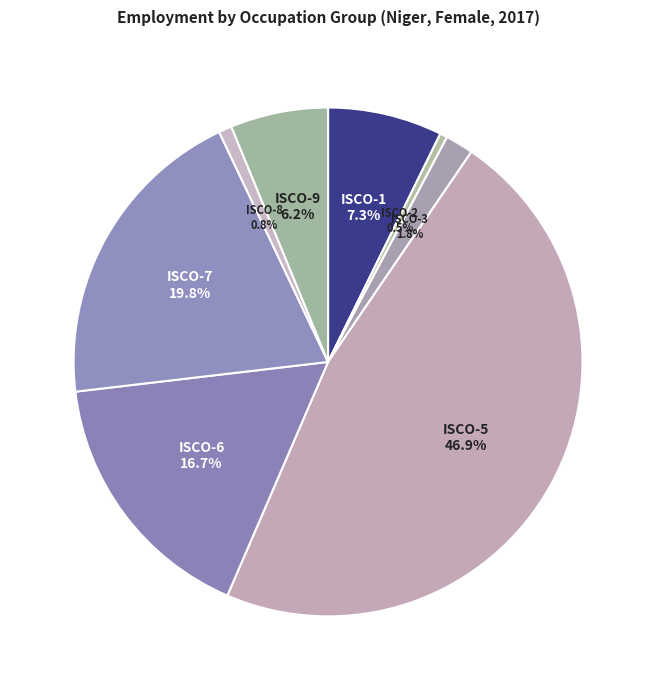

How many slices are in this pie chart?

8